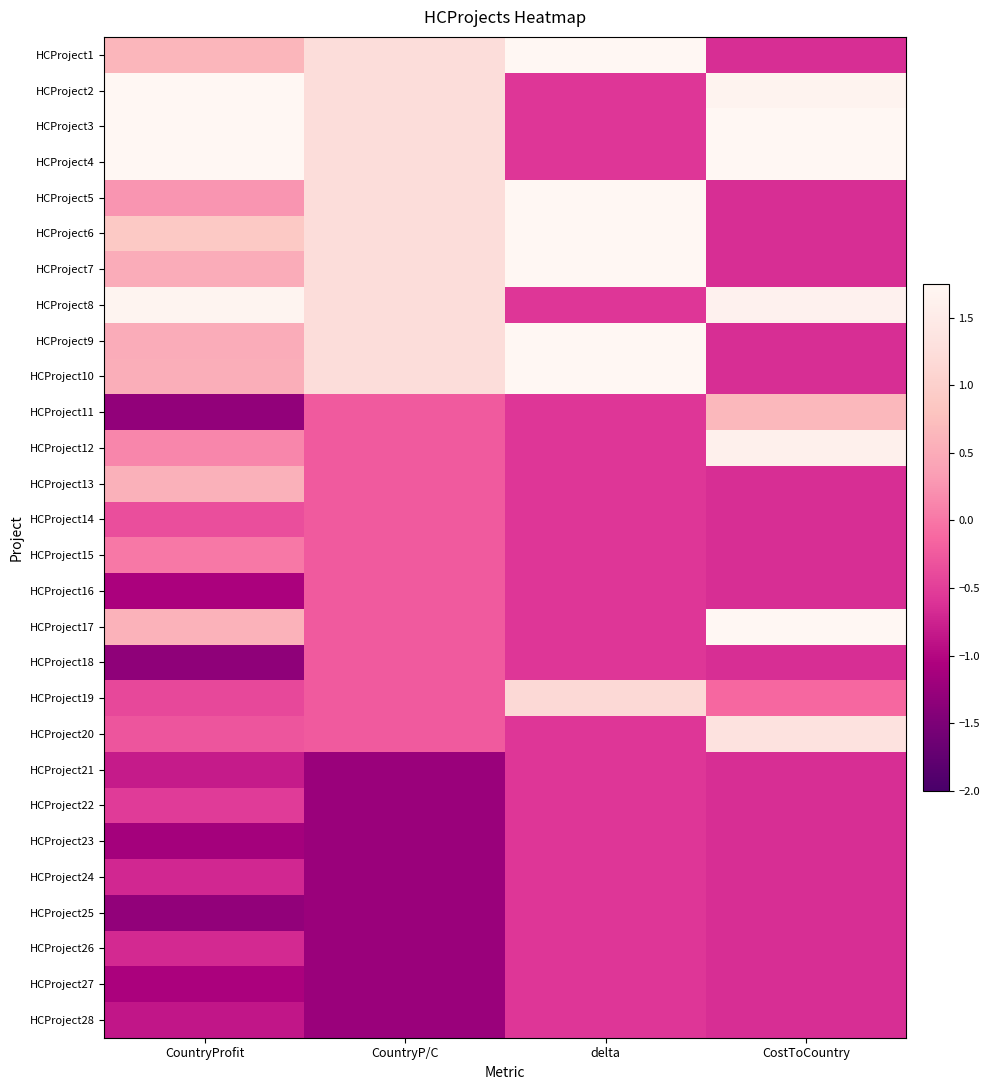

Reading left to right, transcribe all the data shown in this chart.

HCProject1: CountryProfit=0.6	CountryP/C=1.2	delta=1.8	CostToCountry=-0.6
HCProject2: CountryProfit=1.7	CountryP/C=1.2	delta=-0.6	CostToCountry=1.7
HCProject3: CountryProfit=1.9	CountryP/C=1.2	delta=-0.6	CostToCountry=1.8
HCProject4: CountryProfit=1.9	CountryP/C=1.2	delta=-0.6	CostToCountry=1.8
HCProject5: CountryProfit=0.3	CountryP/C=1.2	delta=1.8	CostToCountry=-0.6
HCProject6: CountryProfit=0.9	CountryP/C=1.2	delta=1.8	CostToCountry=-0.6
HCProject7: CountryProfit=0.5	CountryP/C=1.2	delta=1.8	CostToCountry=-0.6
HCProject8: CountryProfit=1.7	CountryP/C=1.2	delta=-0.6	CostToCountry=1.6
HCProject9: CountryProfit=0.5	CountryP/C=1.2	delta=1.8	CostToCountry=-0.6
HCProject10: CountryProfit=0.5	CountryP/C=1.2	delta=1.8	CostToCountry=-0.6
HCProject11: CountryProfit=-1.3	CountryP/C=-0.2	delta=-0.6	CostToCountry=0.7
HCProject12: CountryProfit=0.1	CountryP/C=-0.2	delta=-0.6	CostToCountry=1.6
HCProject13: CountryProfit=0.6	CountryP/C=-0.2	delta=-0.6	CostToCountry=-0.6
HCProject14: CountryProfit=-0.4	CountryP/C=-0.2	delta=-0.6	CostToCountry=-0.6
HCProject15: CountryProfit=0.0	CountryP/C=-0.2	delta=-0.6	CostToCountry=-0.6
HCProject16: CountryProfit=-1.1	CountryP/C=-0.2	delta=-0.6	CostToCountry=-0.6
HCProject17: CountryProfit=0.6	CountryP/C=-0.2	delta=-0.6	CostToCountry=1.9
HCProject18: CountryProfit=-1.3	CountryP/C=-0.2	delta=-0.6	CostToCountry=-0.6
HCProject19: CountryProfit=-0.4	CountryP/C=-0.2	delta=1.2	CostToCountry=-0.1
HCProject20: CountryProfit=-0.3	CountryP/C=-0.2	delta=-0.6	CostToCountry=1.3
HCProject21: CountryProfit=-0.8	CountryP/C=-1.2	delta=-0.6	CostToCountry=-0.6
HCProject22: CountryProfit=-0.5	CountryP/C=-1.2	delta=-0.6	CostToCountry=-0.6
HCProject23: CountryProfit=-1.1	CountryP/C=-1.2	delta=-0.6	CostToCountry=-0.6
HCProject24: CountryProfit=-0.7	CountryP/C=-1.2	delta=-0.6	CostToCountry=-0.6
HCProject25: CountryProfit=-1.3	CountryP/C=-1.2	delta=-0.6	CostToCountry=-0.6
HCProject26: CountryProfit=-0.7	CountryP/C=-1.2	delta=-0.6	CostToCountry=-0.6
HCProject27: CountryProfit=-1.1	CountryP/C=-1.2	delta=-0.6	CostToCountry=-0.6
HCProject28: CountryProfit=-0.9	CountryP/C=-1.2	delta=-0.6	CostToCountry=-0.6